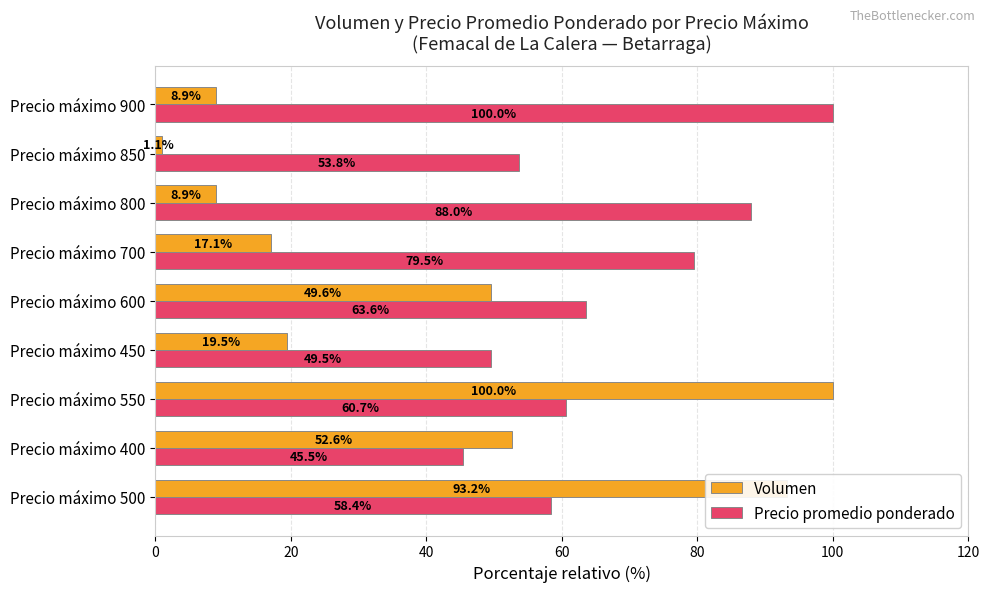

Rank the categories by Precio promedio ponderado value from highest to lowest.

Precio máximo 900, Precio máximo 800, Precio máximo 700, Precio máximo 600, Precio máximo 550, Precio máximo 500, Precio máximo 850, Precio máximo 450, Precio máximo 400